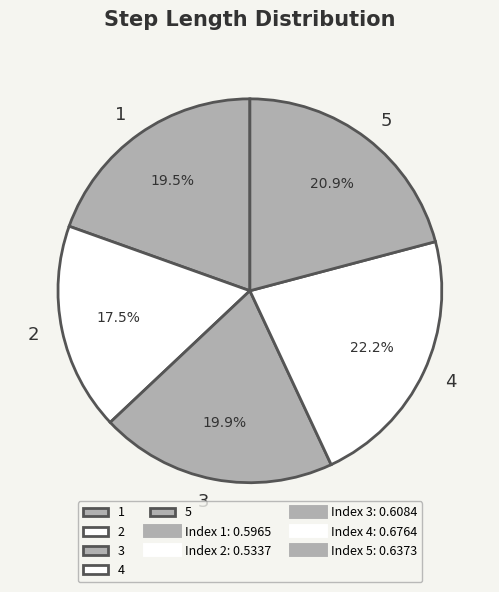

Does 2 represent more than half of the total?

No